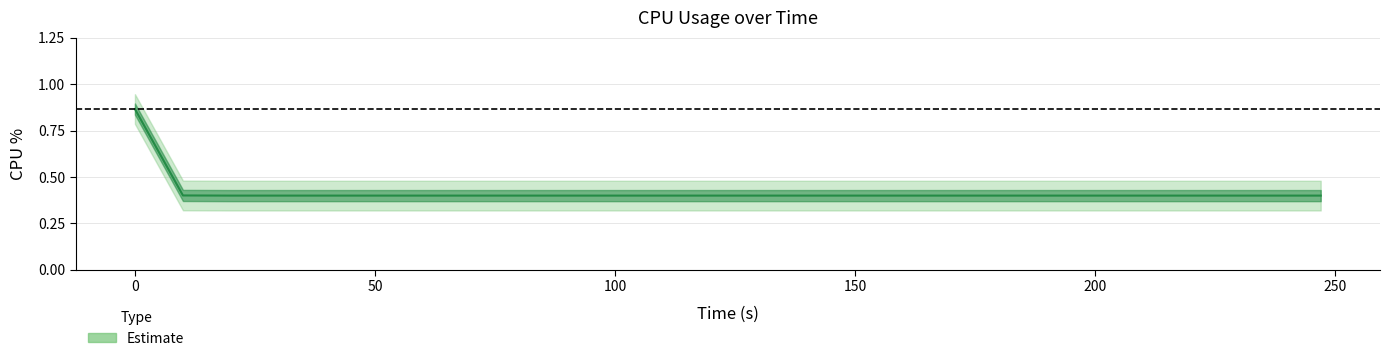

The chart shows a value of 0.2 at 90. True or false?

False